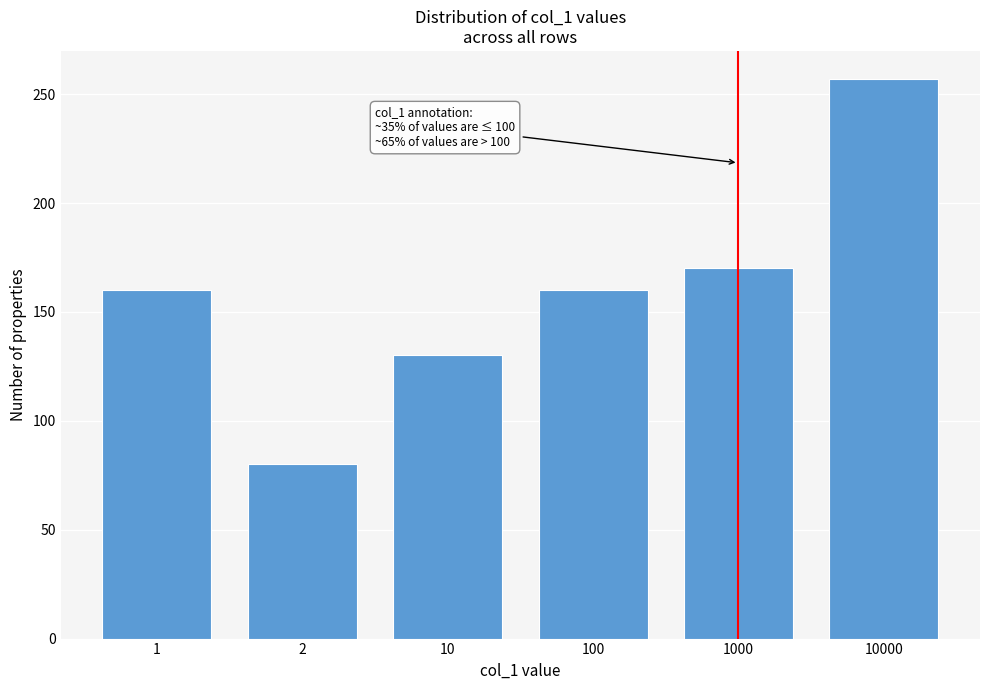

Reading right to left, extract all data points from this chart.

10000=257	1000=170	100=160	10=130	2=80	1=160